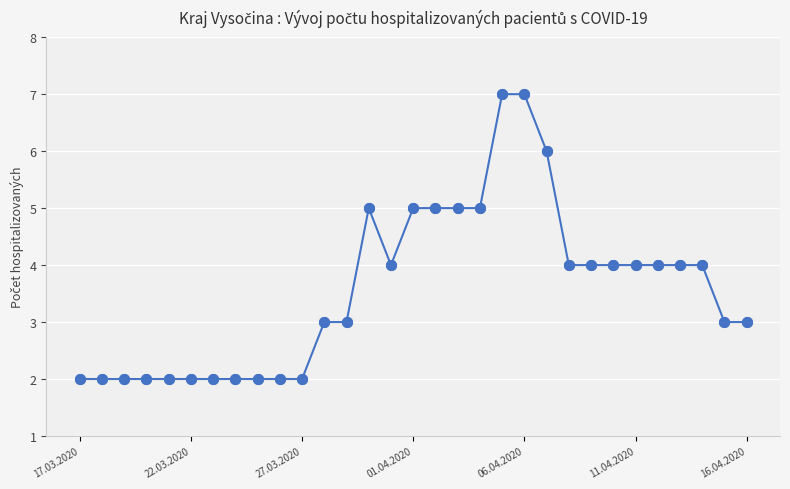

What is the value of the 20th point from the left?

7